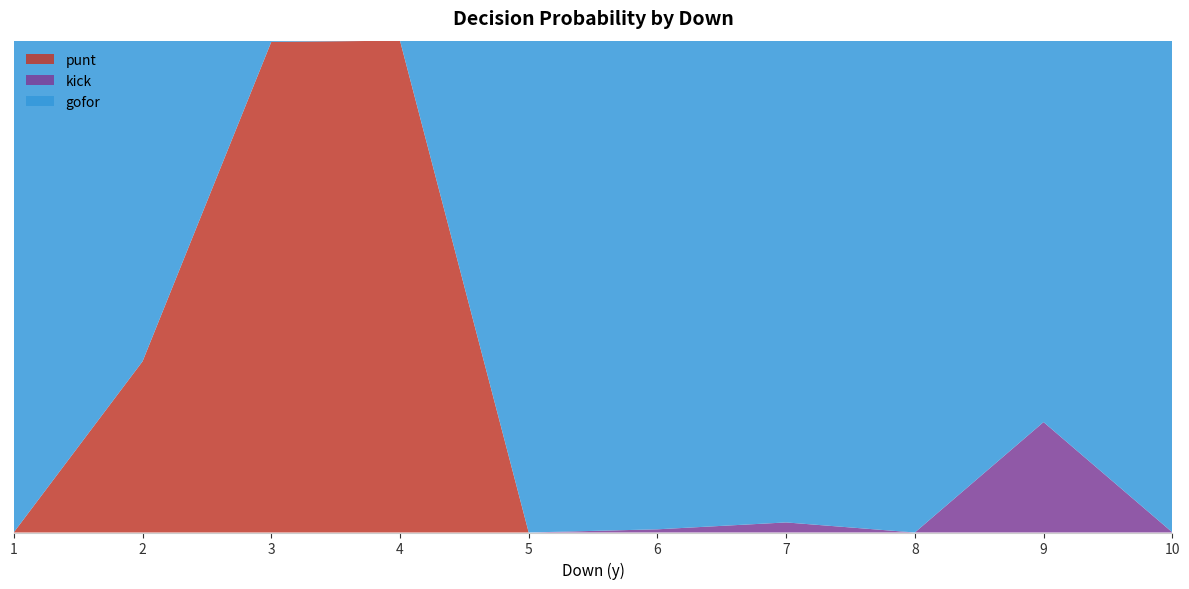

Reading right to left, what are all the values shown in this chart?

punt: 0.0	0.0	0.0	0.0	0.0	0.0	1.0	1.0	0.3	0.0
kick: 0.0	0.2	0.0	0.0	0.0	0.0	0.0	0.0	0.0	0.0
gofor: 1.0	0.8	1.0	1.0	1.0	1.0	0.0	0.0	0.7	1.0